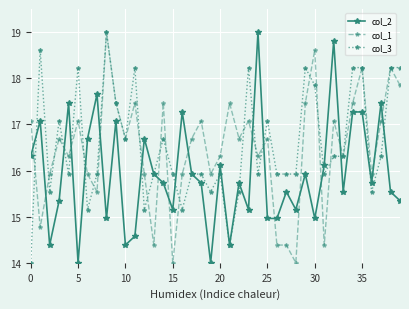

What is the maximum value for col_2?

19.0